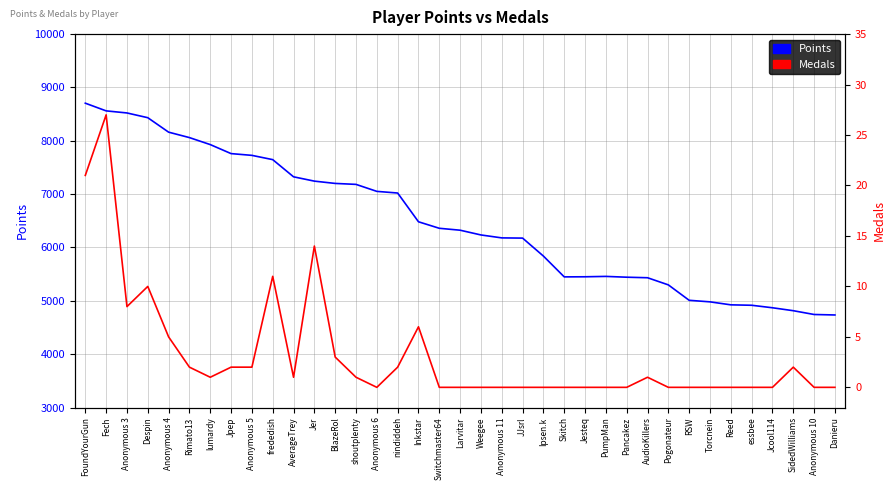

What is the value of the Points point at the 29th from the left?

5299